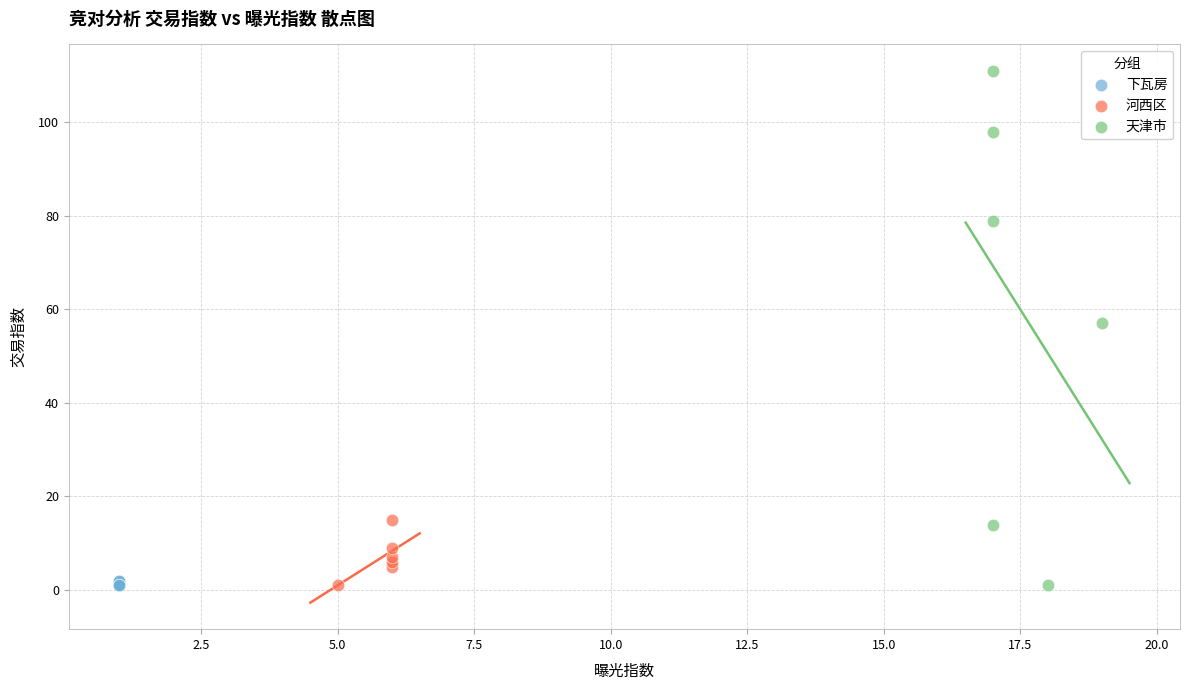

Which series has the widest spread of Y values?

天津市